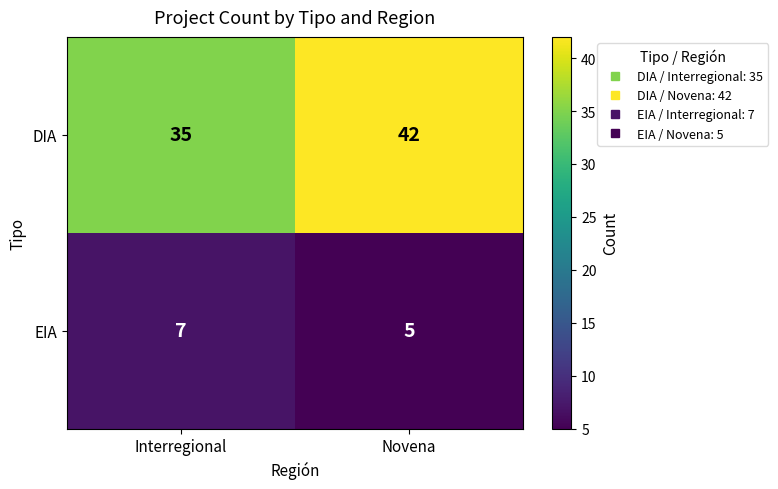

At which label does EIA reach its minimum?

Novena